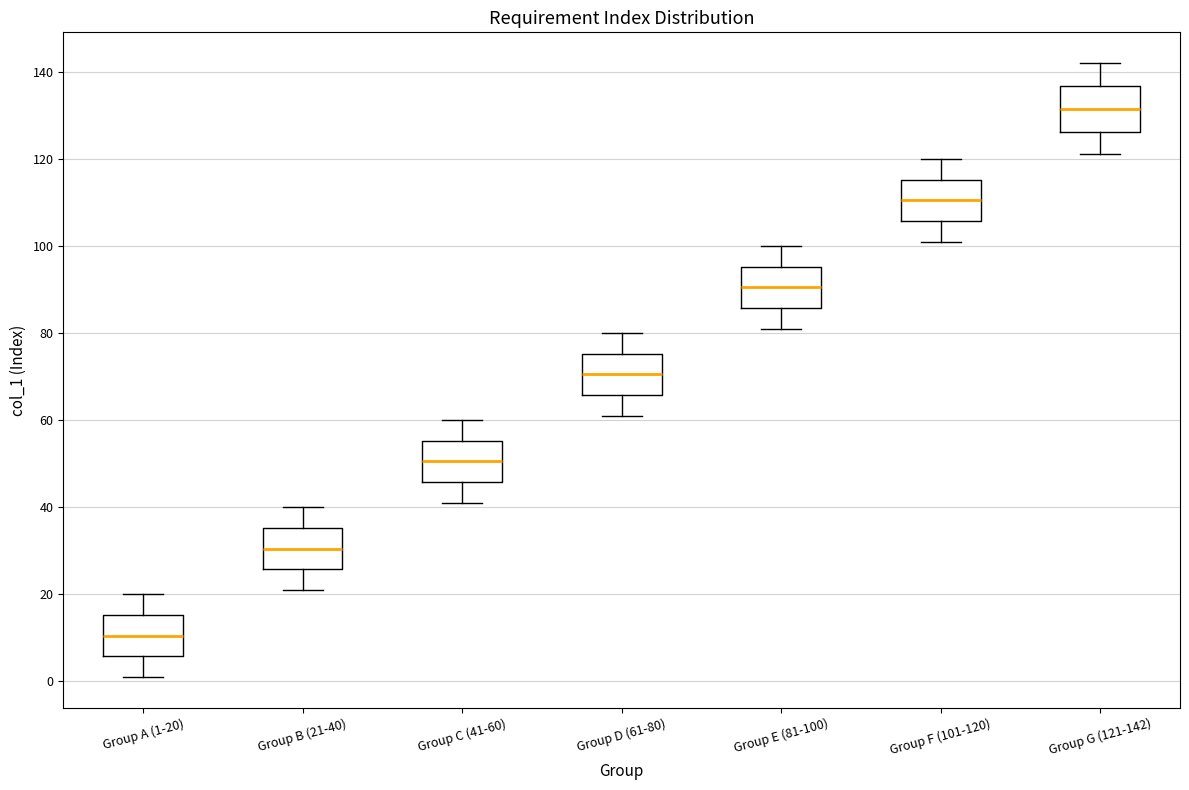

Which box's median line is the highest?

Group G (121-142)